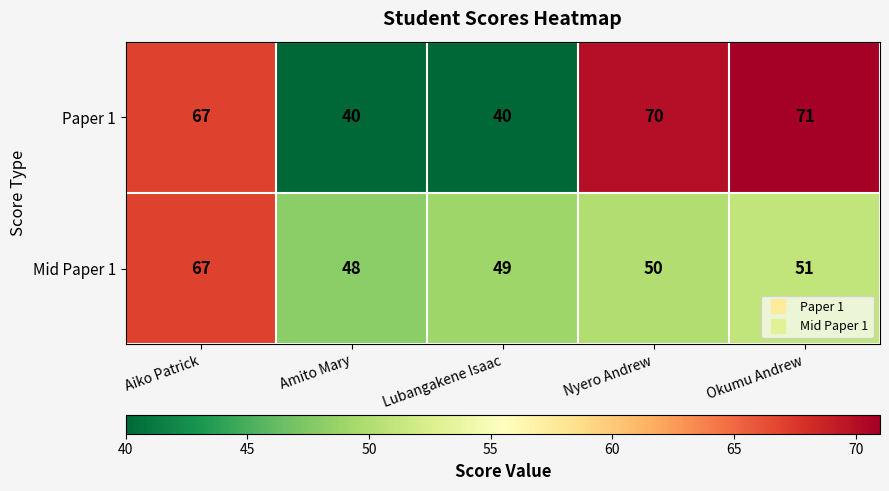

What is the average value of the Mid Paper 1 series?

53